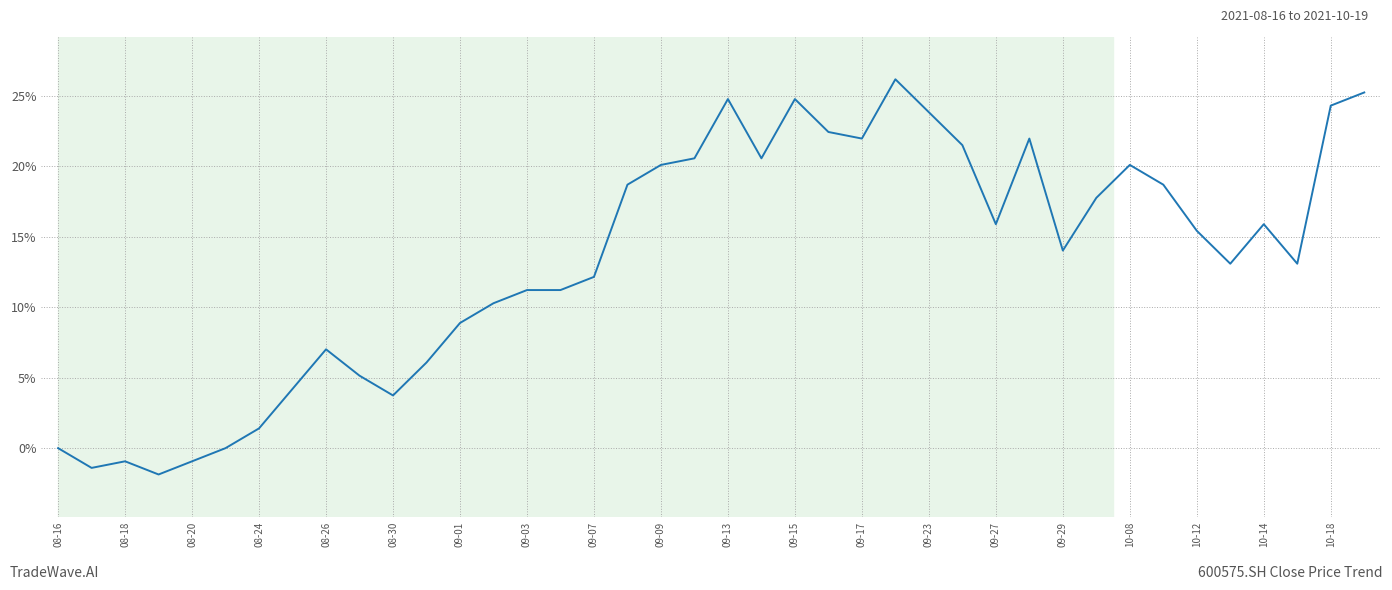

What is the smallest value displayed?

-1.9